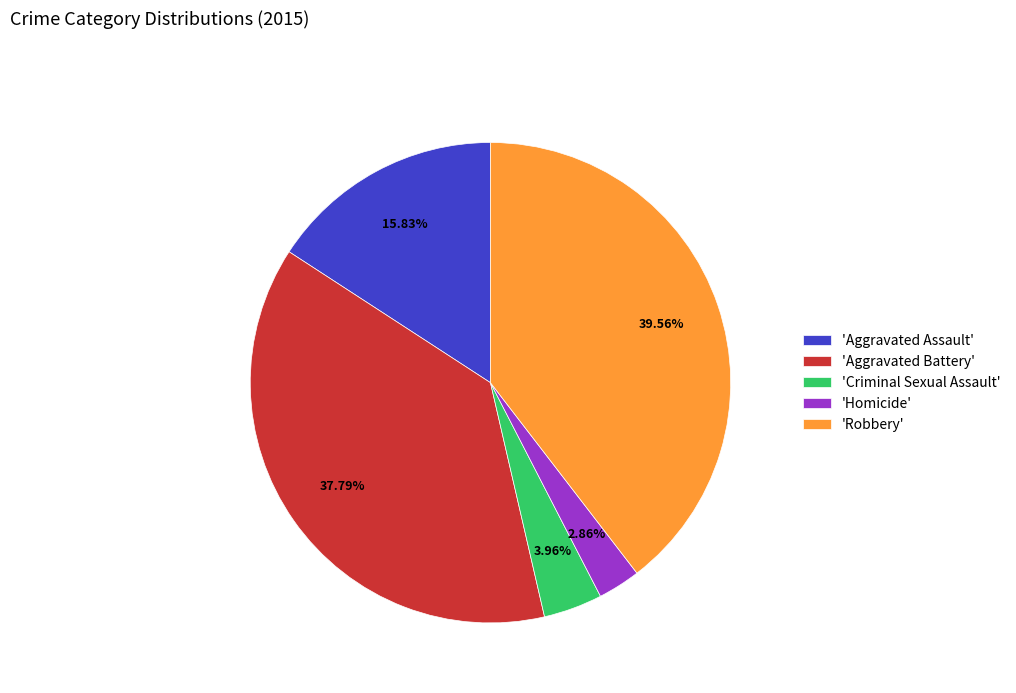

What is the largest slice in the pie chart?

'Robbery'